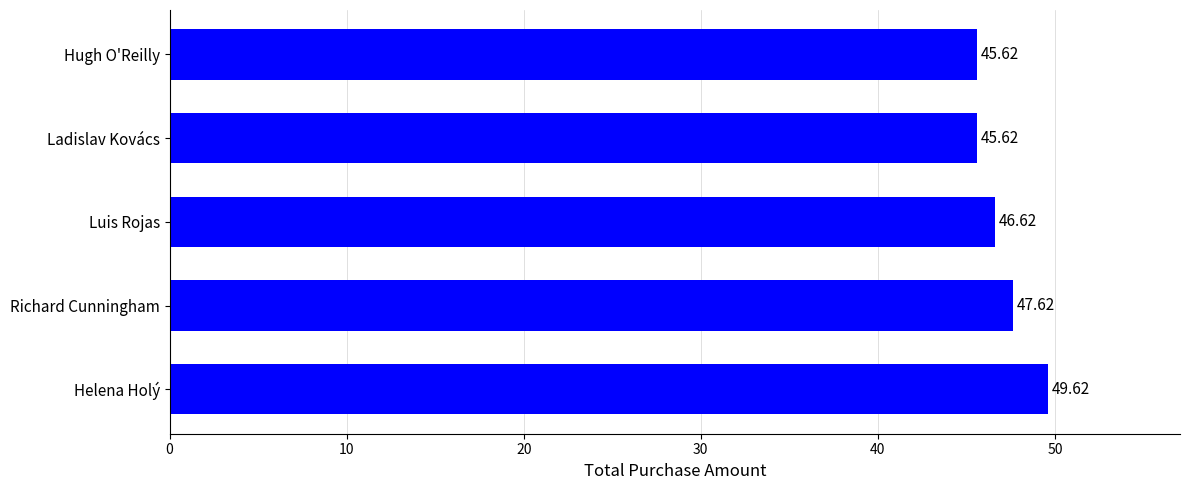

What is the difference between the second highest and second lowest values?

2.0